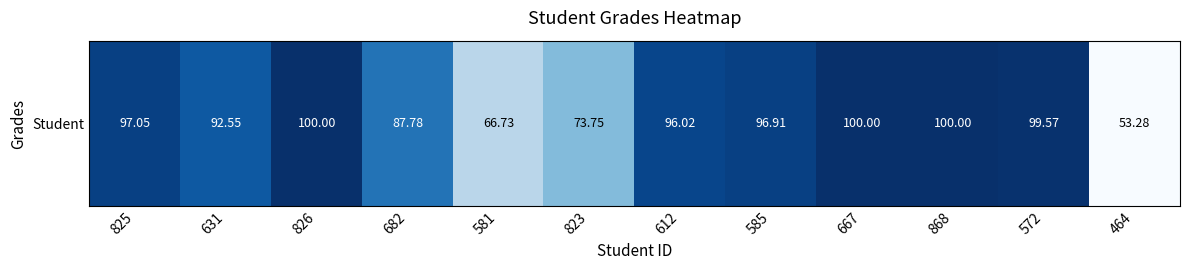

Reading left to right, transcribe all the data shown in this chart.

97.0	92.5	100.0	87.8	66.7	73.8	96.0	96.9	100.0	100.0	99.6	53.3